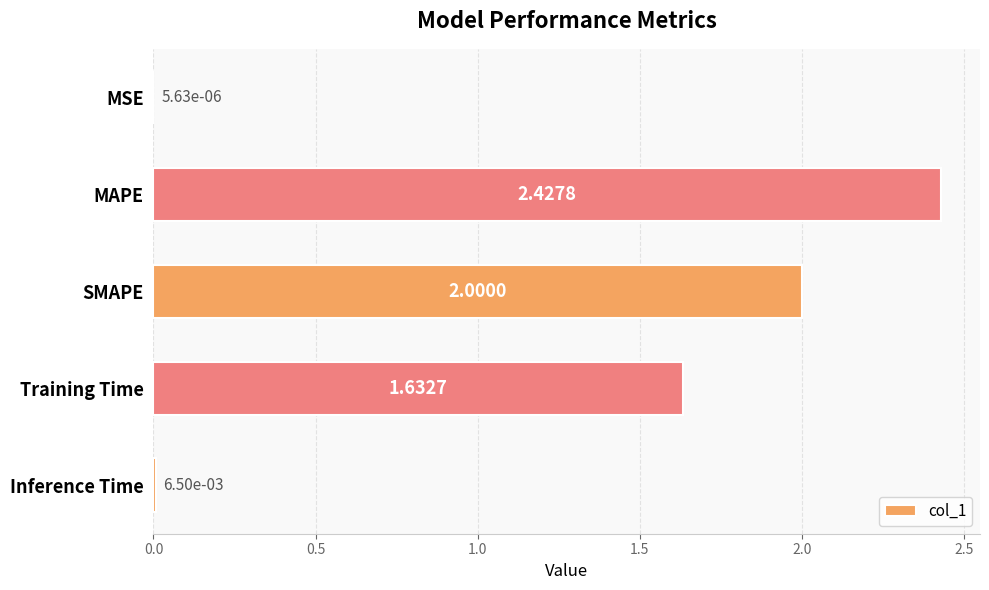

At which label is the value closest to 1?

Training Time